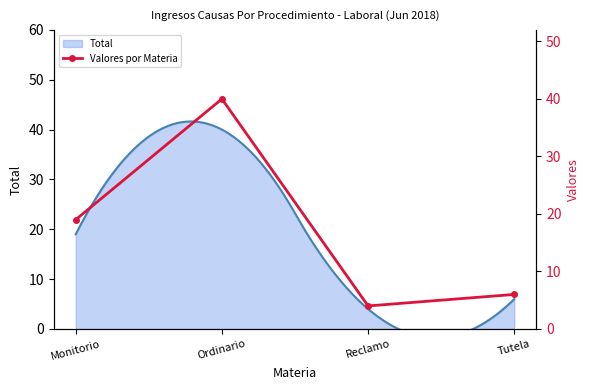

At which category does the chart reach its minimum across all series?

Reclamo